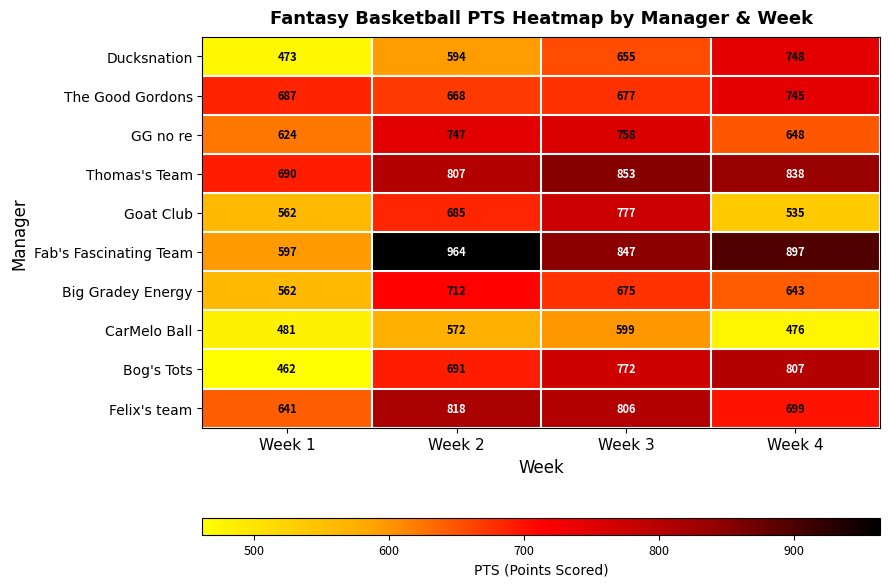

What is the difference between the highest and lowest values at Week 3?

254